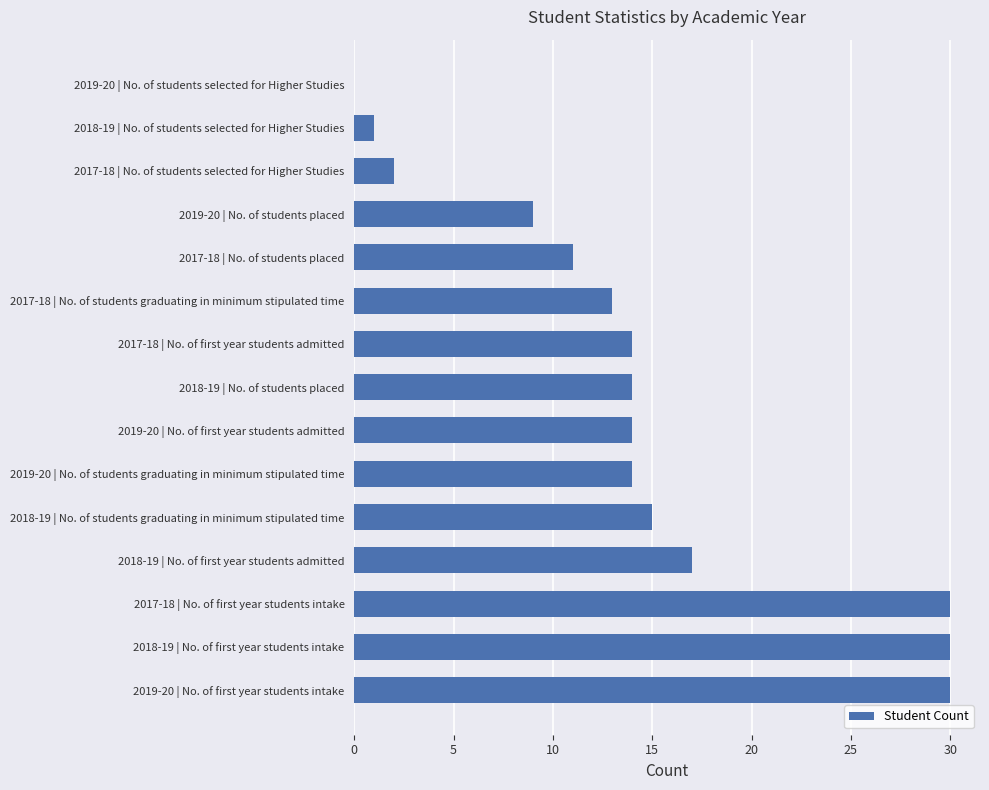

Reading bottom to top, list all the values displayed in this chart.

2019-20 | No. of first year students intake=30	2018-19 | No. of first year students intake=30	2017-18 | No. of first year students intake=30	2018-19 | No. of first year students admitted=17	2018-19 | No. of students graduating in minimum stipulated time=15	2019-20 | No. of students graduating in minimum stipulated time=14	2019-20 | No. of first year students admitted=14	2018-19 | No. of students placed=14	2017-18 | No. of first year students admitted=14	2017-18 | No. of students graduating in minimum stipulated time=13	2017-18 | No. of students placed=11	2019-20 | No. of students placed=9	2017-18 | No. of students selected for Higher Studies=2	2018-19 | No. of students selected for Higher Studies=1	2019-20 | No. of students selected for Higher Studies=0